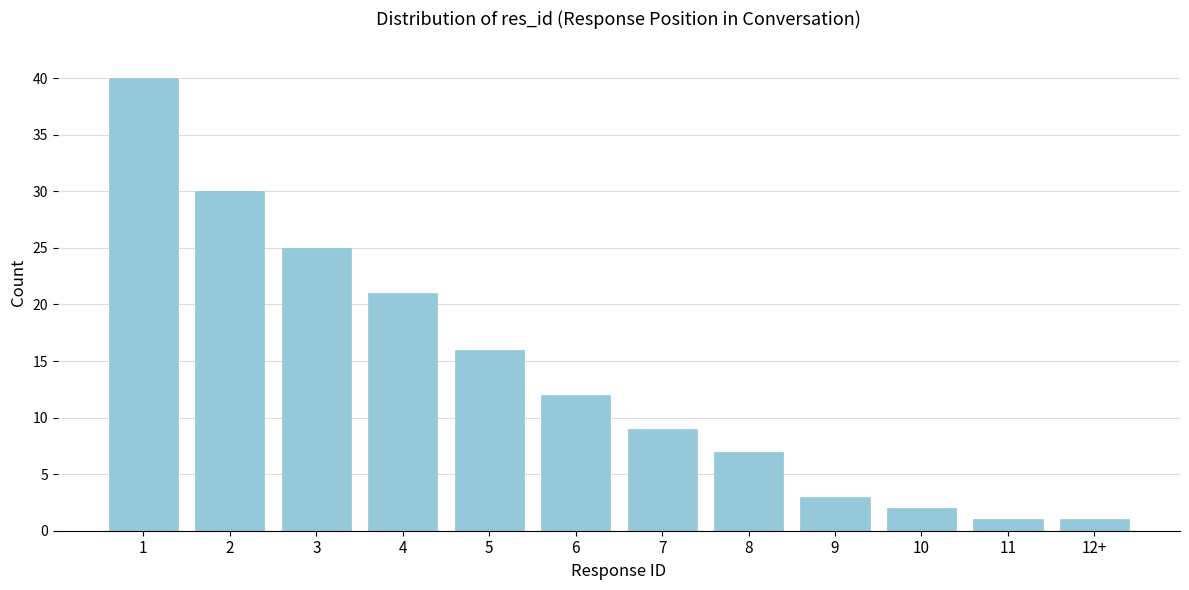

Reading left to right, extract all data points from this chart.

40	30	25	21	16	12	9	7	3	2	1	1